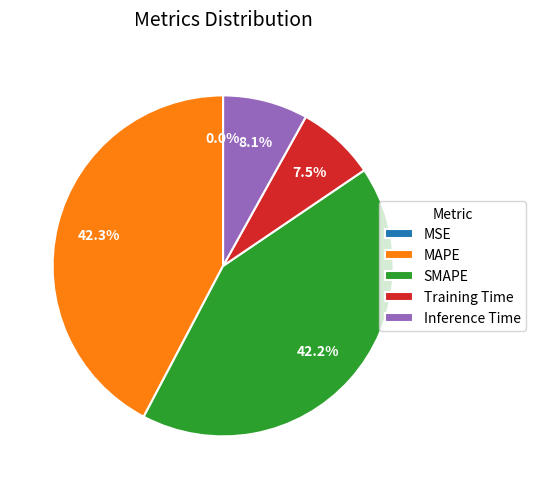

Which has a higher value, Inference Time or SMAPE?

SMAPE